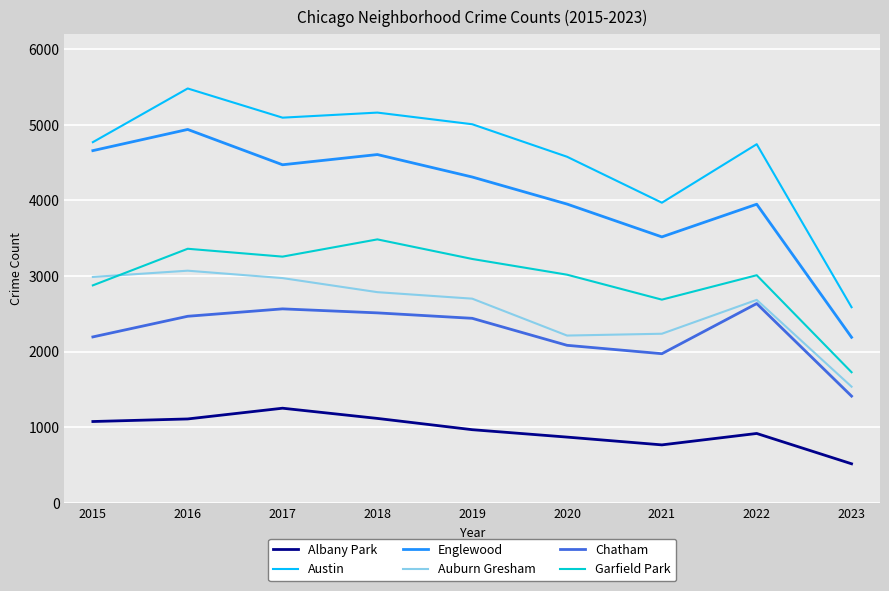

True or false: Chatham has a value of 2084 at 2020.

True